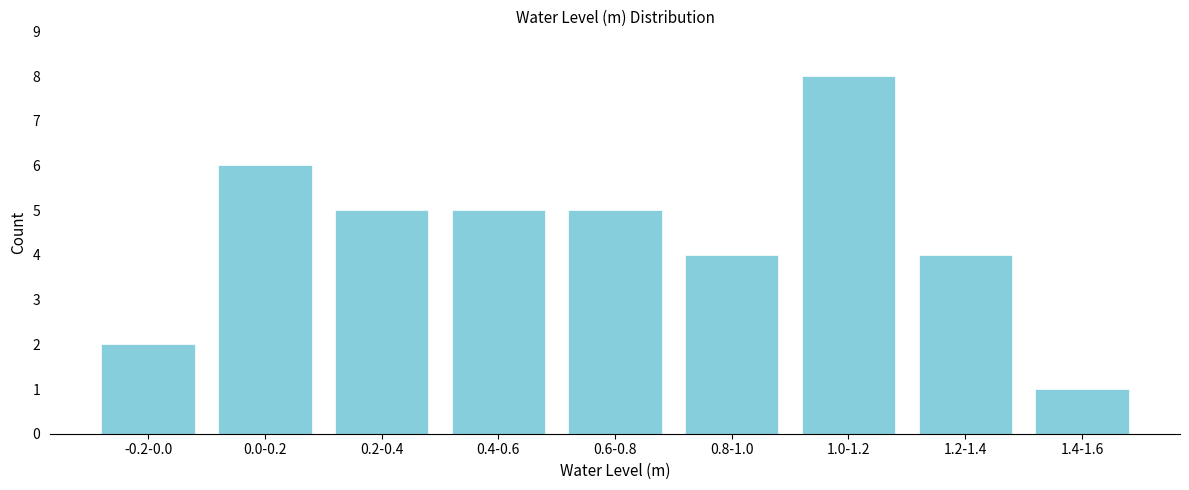

Reading left to right, list all the values displayed in this chart.

-0.2-0.0=2	0.0-0.2=6	0.2-0.4=5	0.4-0.6=5	0.6-0.8=5	0.8-1.0=4	1.0-1.2=8	1.2-1.4=4	1.4-1.6=1